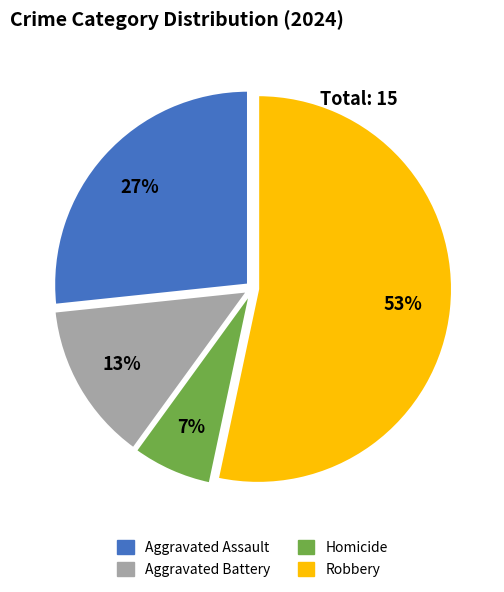

To the nearest percent, what portion does Robbery represent?

53%